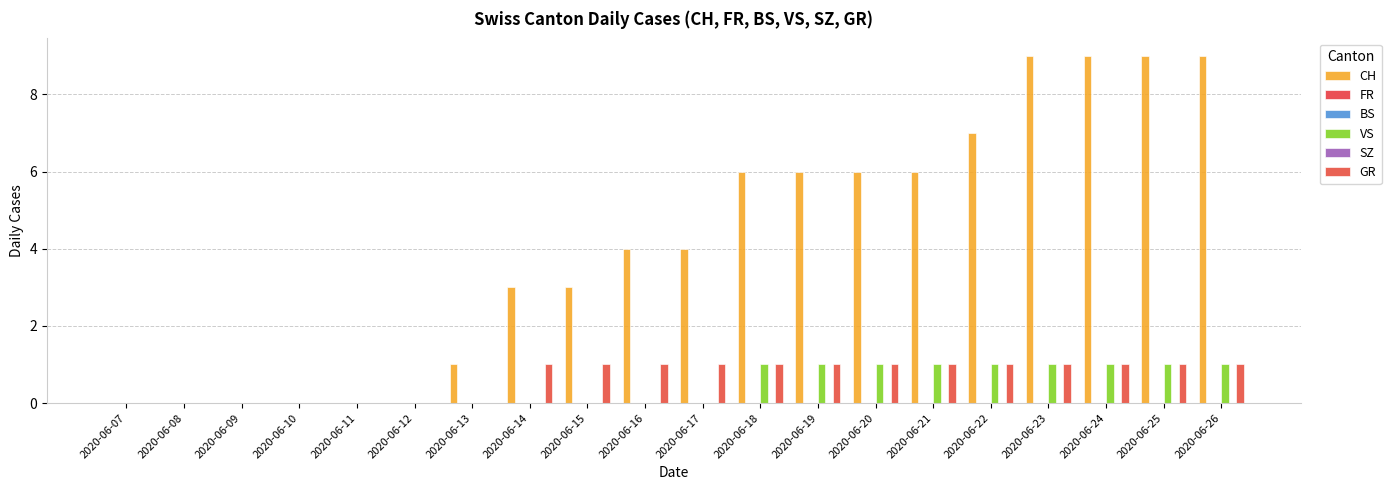

What are all the series names shown in the legend?

CH, FR, BS, VS, SZ, GR